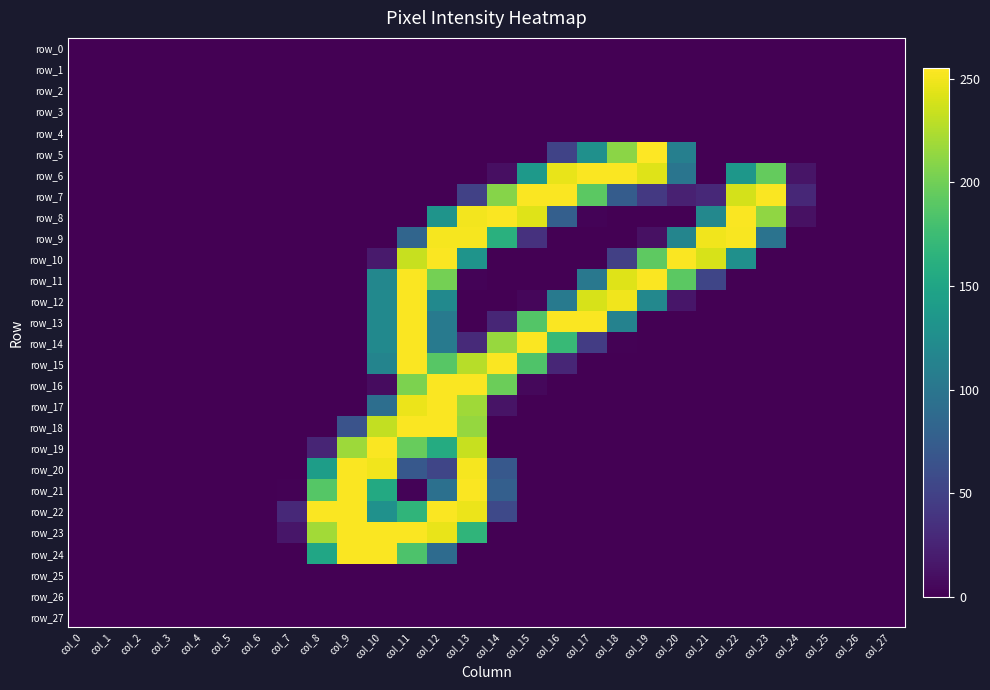

What is the difference between the maximum and minimum values in the row_5 series?

255